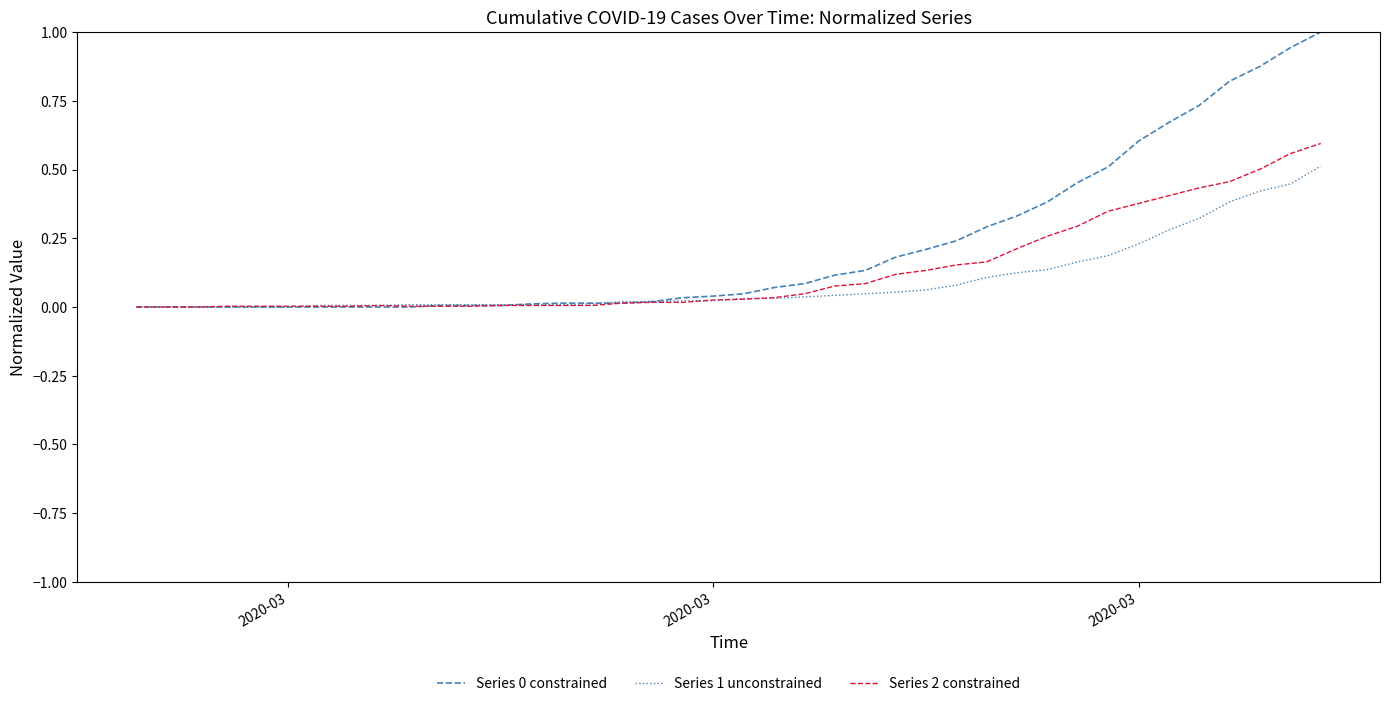

What is the greatest value displayed?

1.0